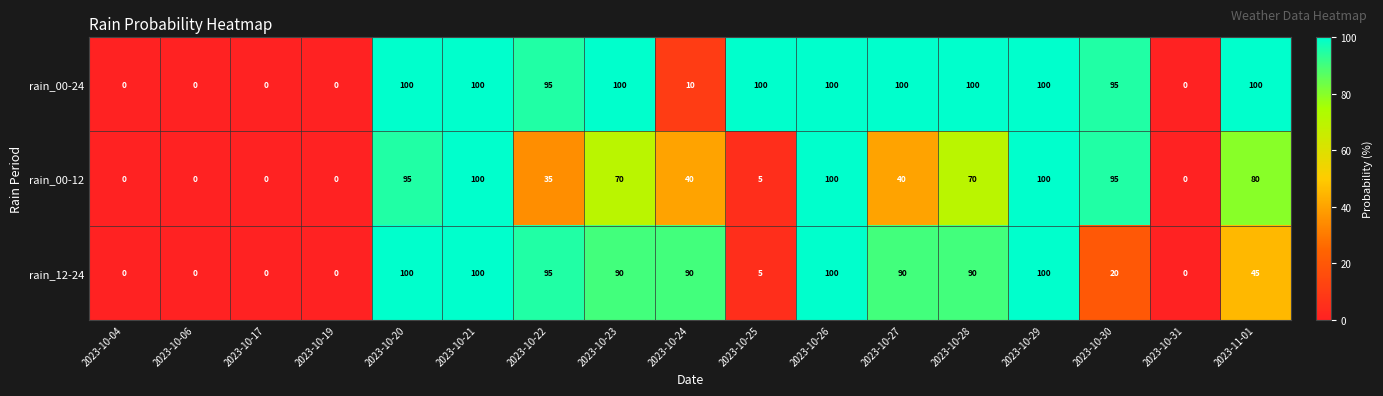

Is the value of rain_12-24 at 2023-10-30 greater than the value of rain_00-24 at 2023-10-26?

No